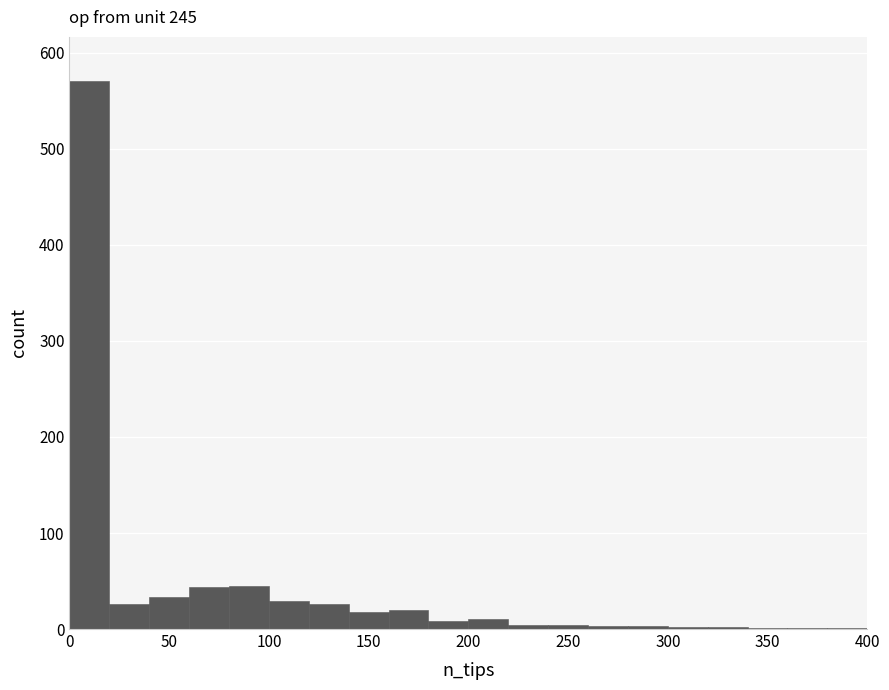

Reading left to right, transcribe this chart: for each bar, give the range it covers on the x-axis and its height. The values are not printed on the chart, so give them approximately, as read against the axis.

0 to 20: 570
20 to 40: 30
40 to 60: 30
60 to 80: 40
80 to 100: 50
100 to 120: 30
120 to 140: 30
140 to 160: 20
160 to 180: 20
180 to 200: under 10
200 to 220: 10
220 to 240: under 10
240 to 260: under 10
260 to 280: under 10
280 to 300: under 10
300 to 320: under 10
320 to 340: under 10
340 to 360: under 10
360 to 380: under 10
380 to 400: under 10